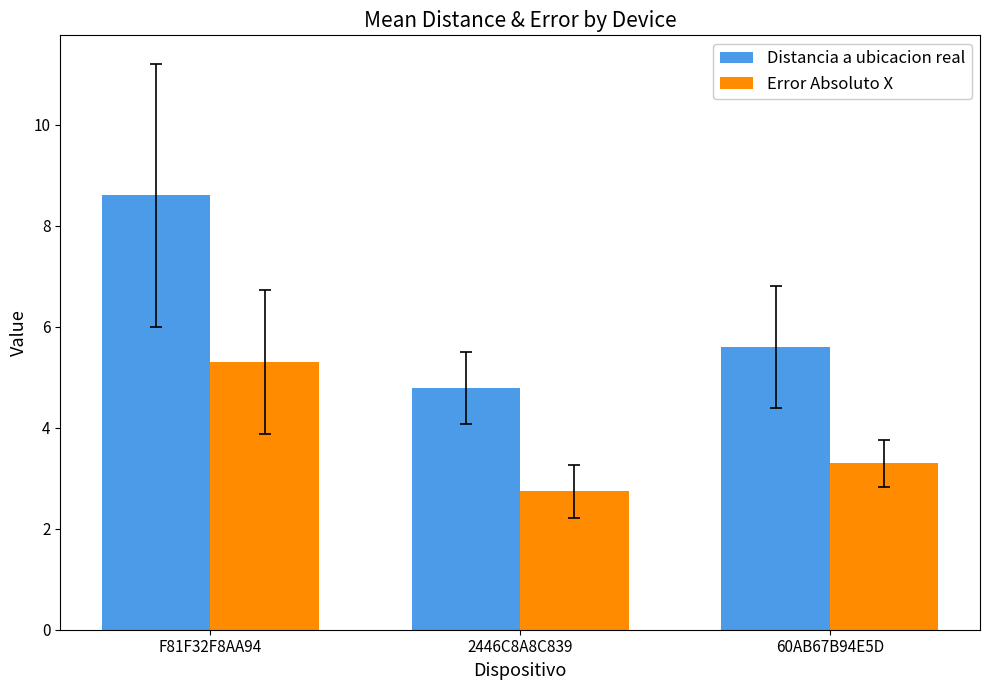

Rank the categories by Error Absoluto X value from highest to lowest.

F81F32F8AA94, 60AB67B94E5D, 2446C8A8C839